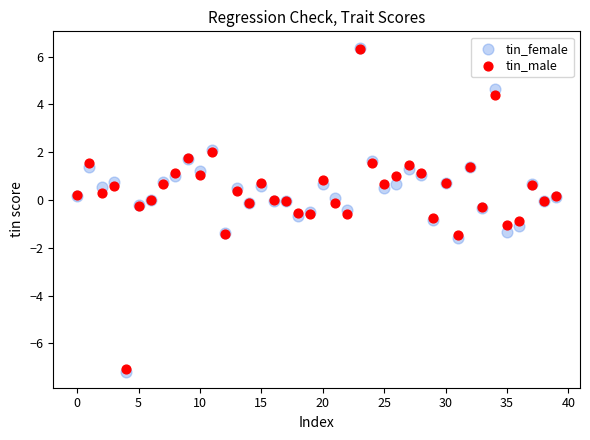

What are all the series names shown in the legend?

tin_female, tin_male